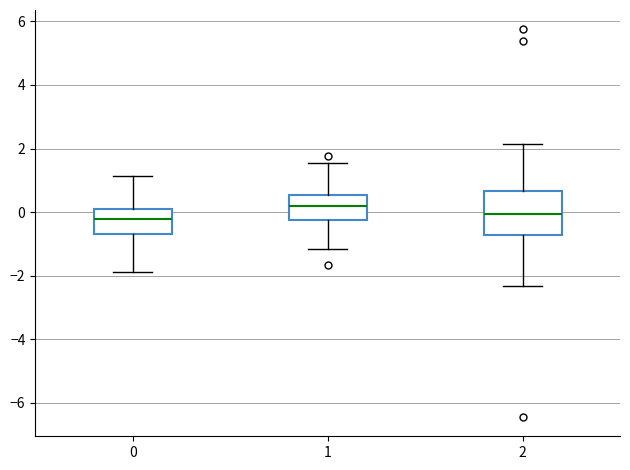

Comparing the boxes themselves (not the whiskers), which one is the tallest?

2